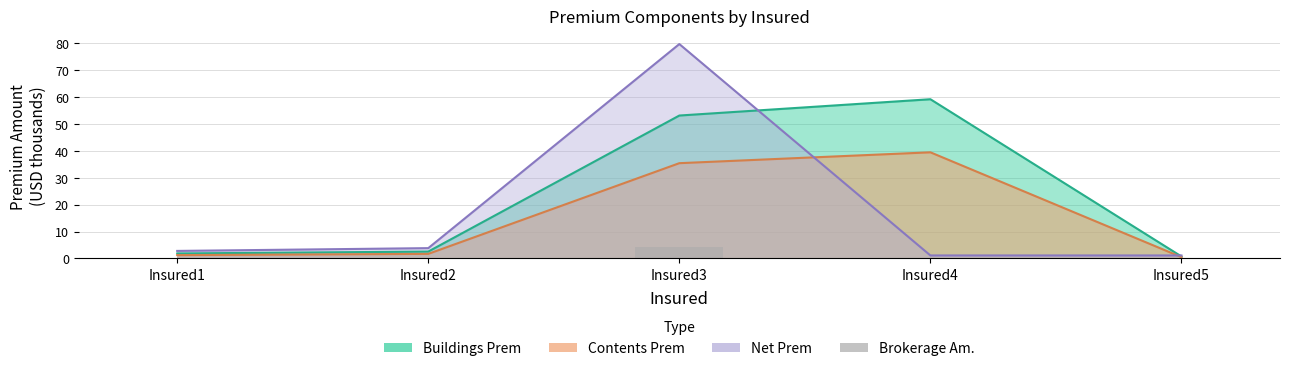

List the labels in order of value, largest first.

Insured3, Insured2, Insured1, Insured4, Insured5